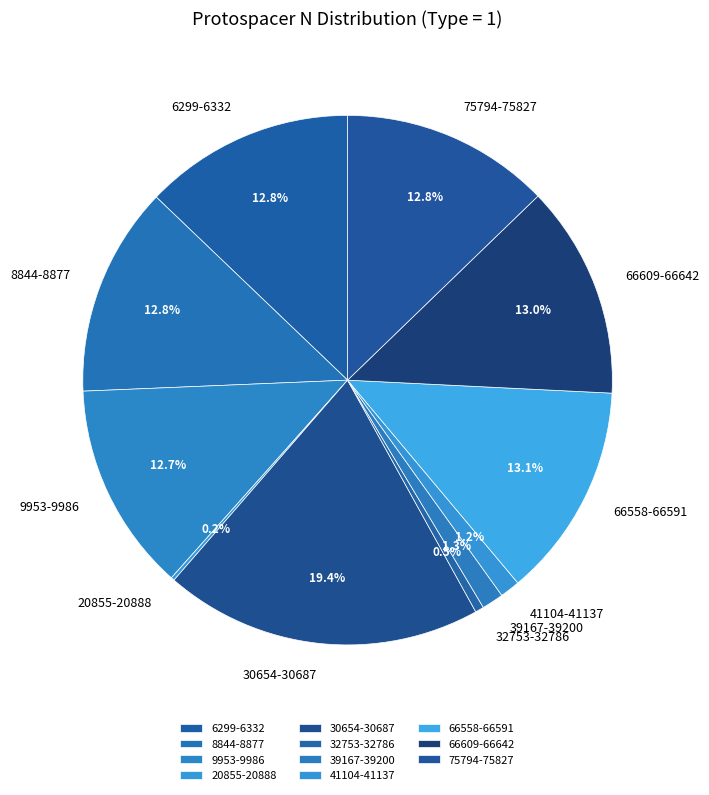

What portion of the pie excludes 32753-32786?

99.5%